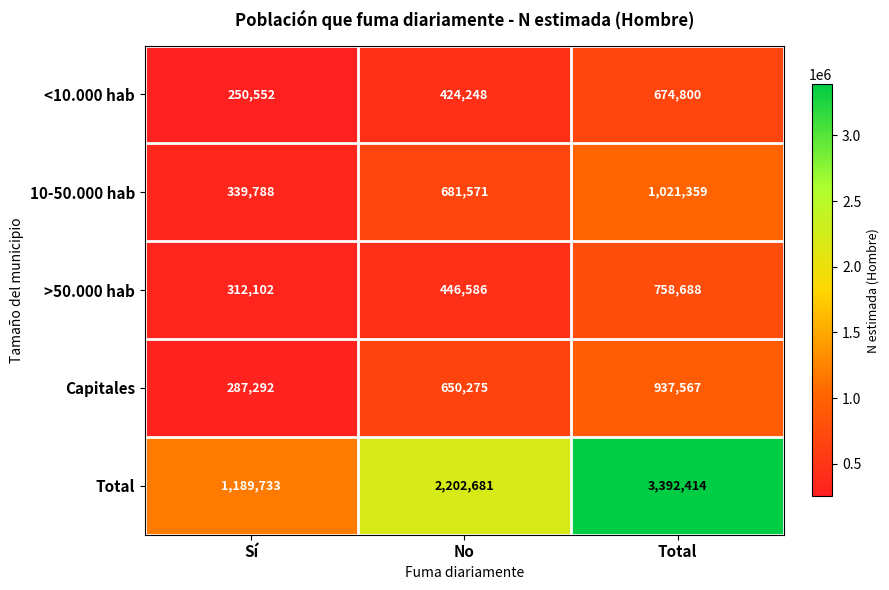

Is it true that 10-50.000 hab equals 1045209 at No?

False